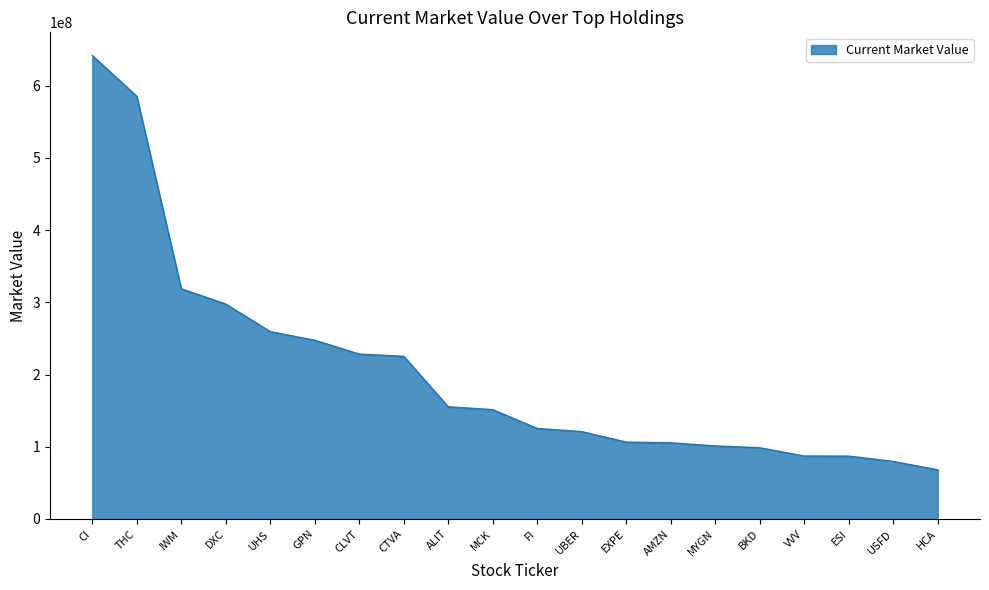

The value at AMZN is 105458059. True or false?

True